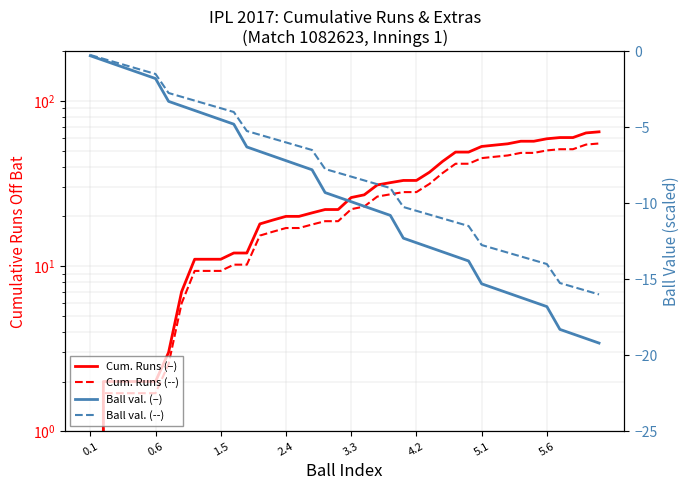

What is the label of the 1st point from the left?

0.1